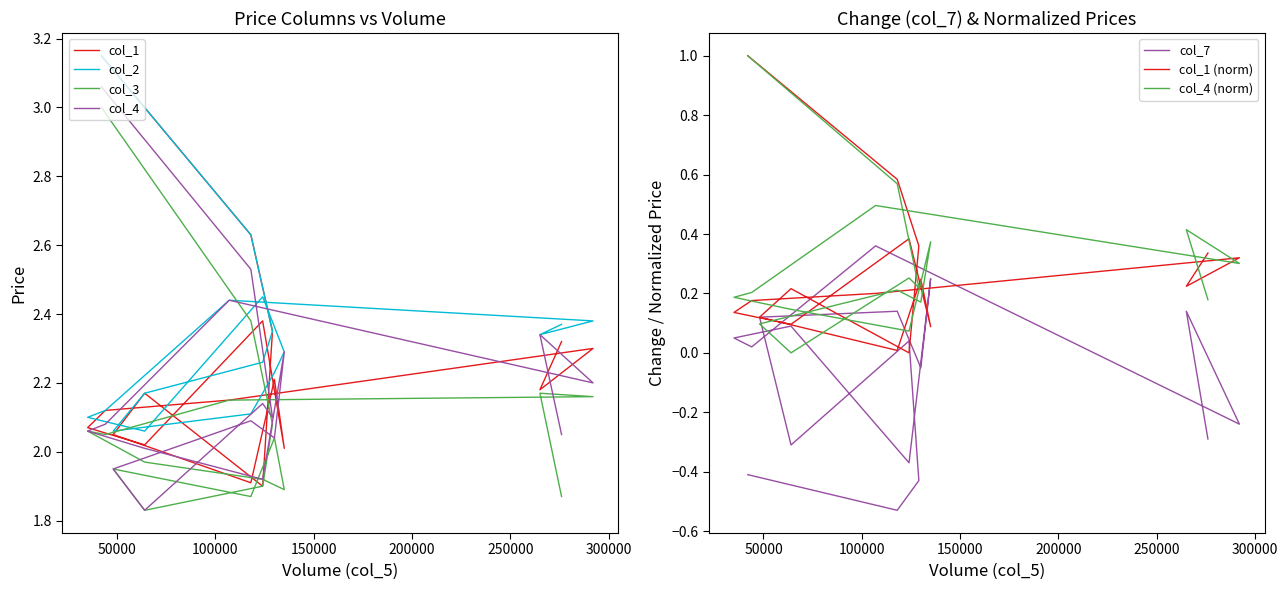

What is the value of the col_4 point at the 17th from the left?

0.2